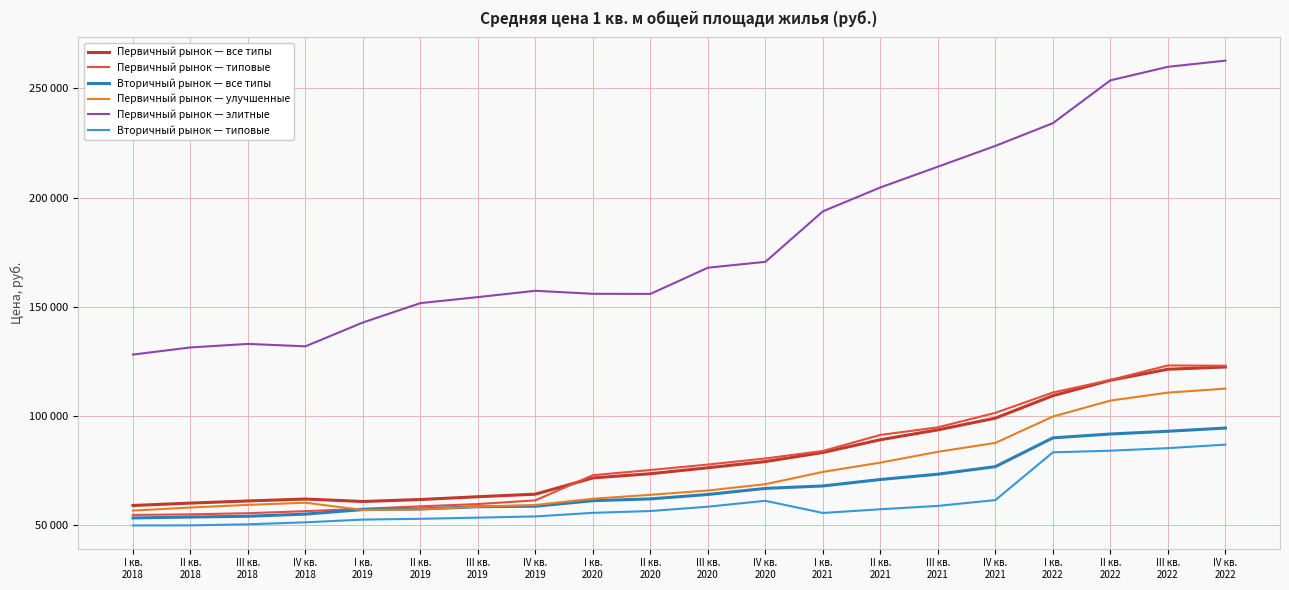

What are all the series names shown in the legend?

Первичный рынок — все типы, Первичный рынок — типовые, Вторичный рынок — все типы, Первичный рынок — улучшенные, Первичный рынок — элитные, Вторичный рынок — типовые